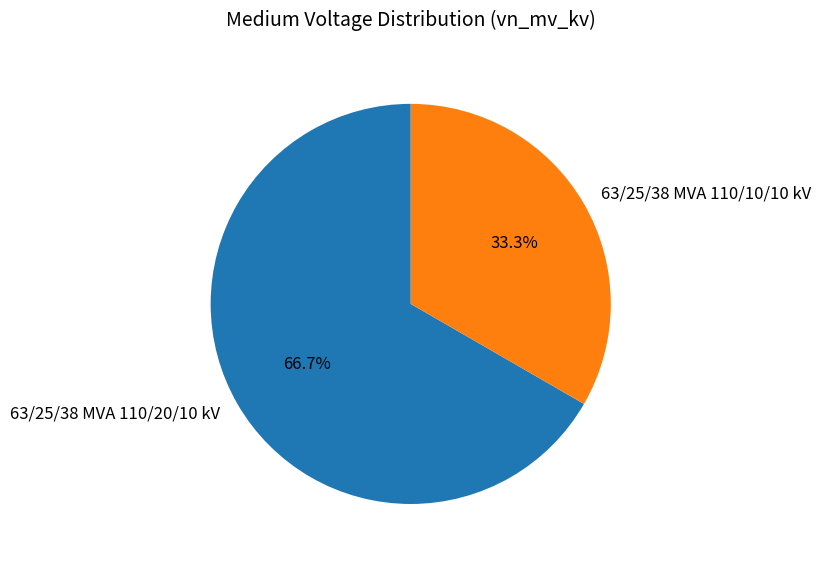

Combined, what portion of the pie is 63/25/38 MVA 110/20/10 kV and 63/25/38 MVA 110/10/10 kV?

100.0%